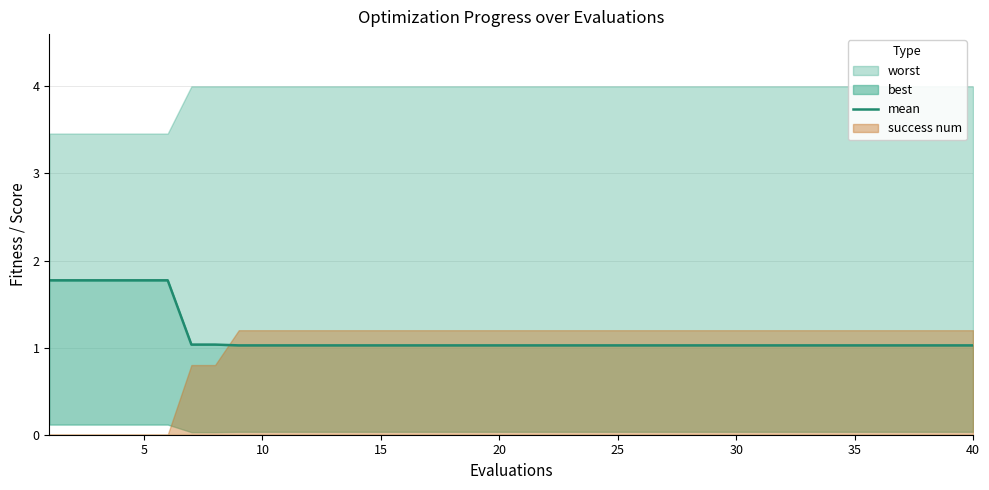

Reading left to right, what are all the values shown in this chart?

1.8	1.8	1.8	1.8	1.8	1.8	1.0	1.0	1.0	1.0	1.0	1.0	1.0	1.0	1.0	1.0	1.0	1.0	1.0	1.0	1.0	1.0	1.0	1.0	1.0	1.0	1.0	1.0	1.0	1.0	1.0	1.0	1.0	1.0	1.0	1.0	1.0	1.0	1.0	1.0